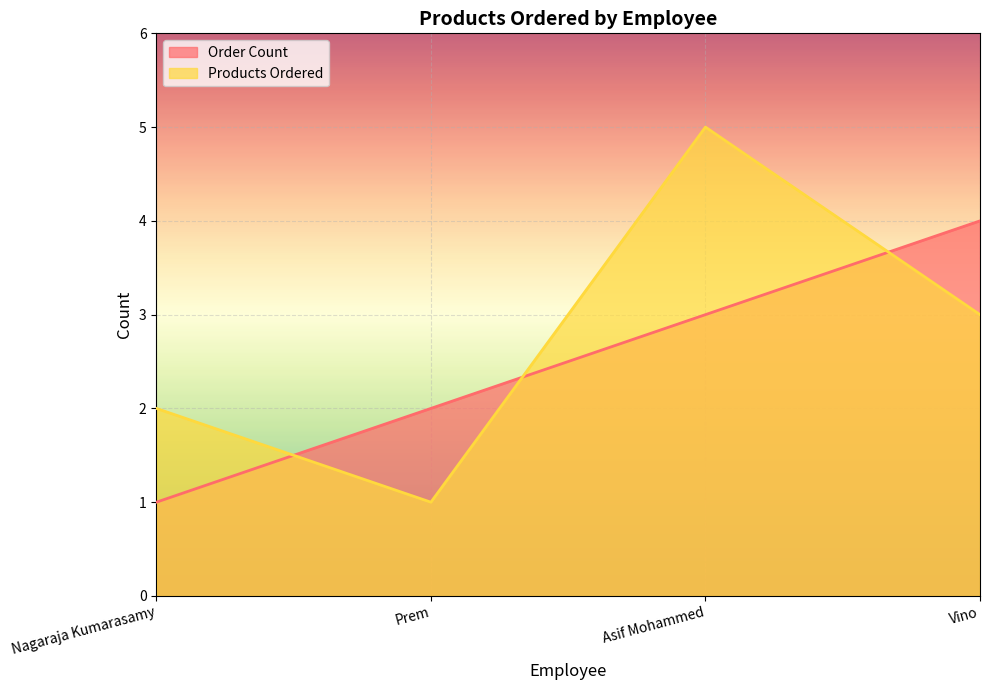

What are all the series names shown in the legend?

Order Count, Products Ordered